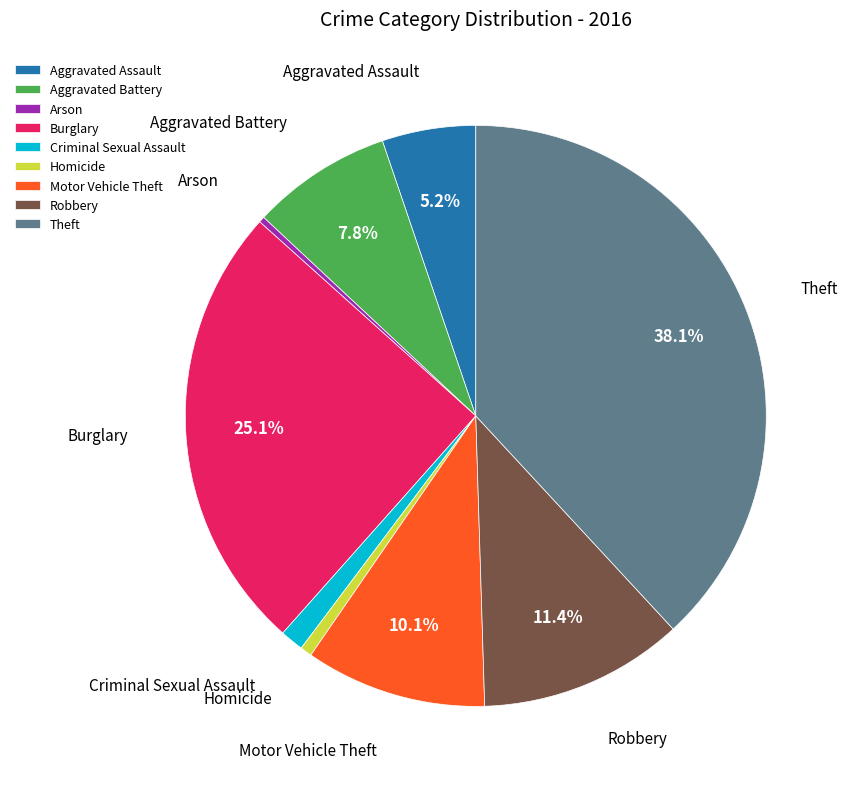

Is the sum of Aggravated Assault and Arson greater than half?

No